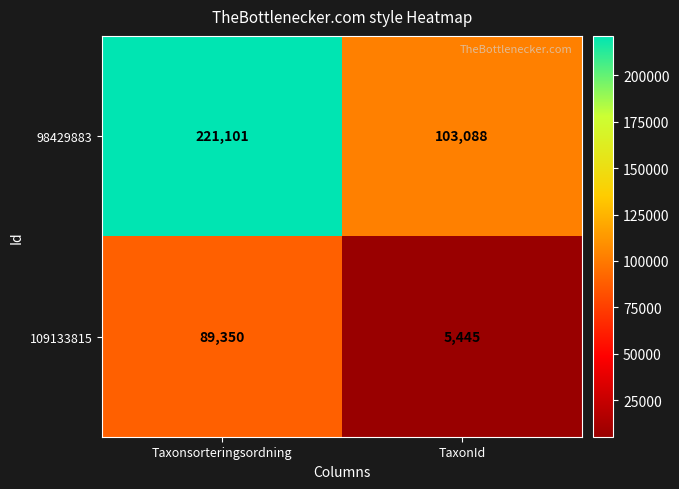

What is the total value across all series at Taxonsorteringsordning?

310451